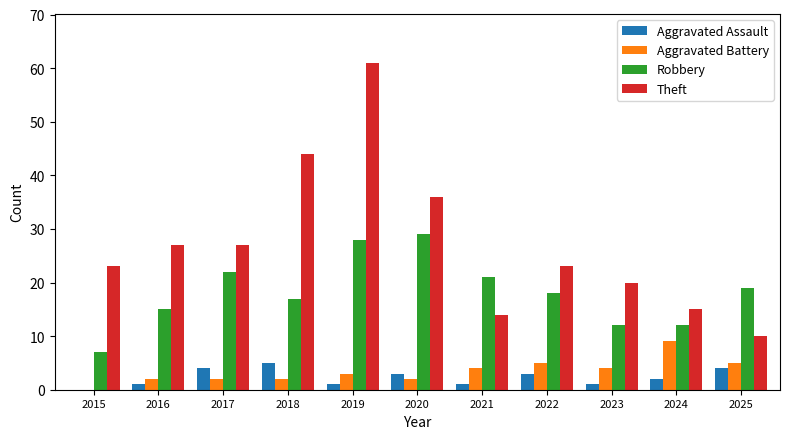

What is the approximate value of Theft at 2022?

23